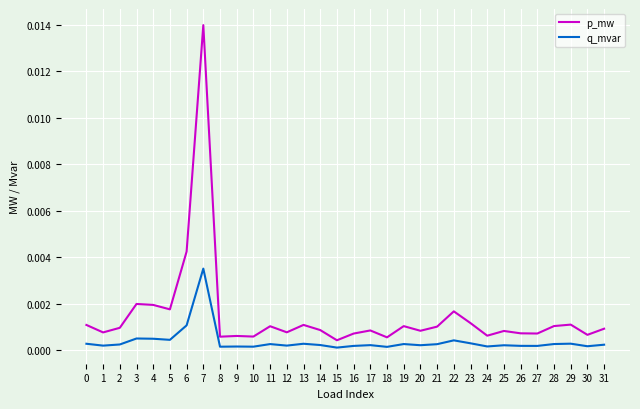

Which series has the widest spread of values?

p_mw